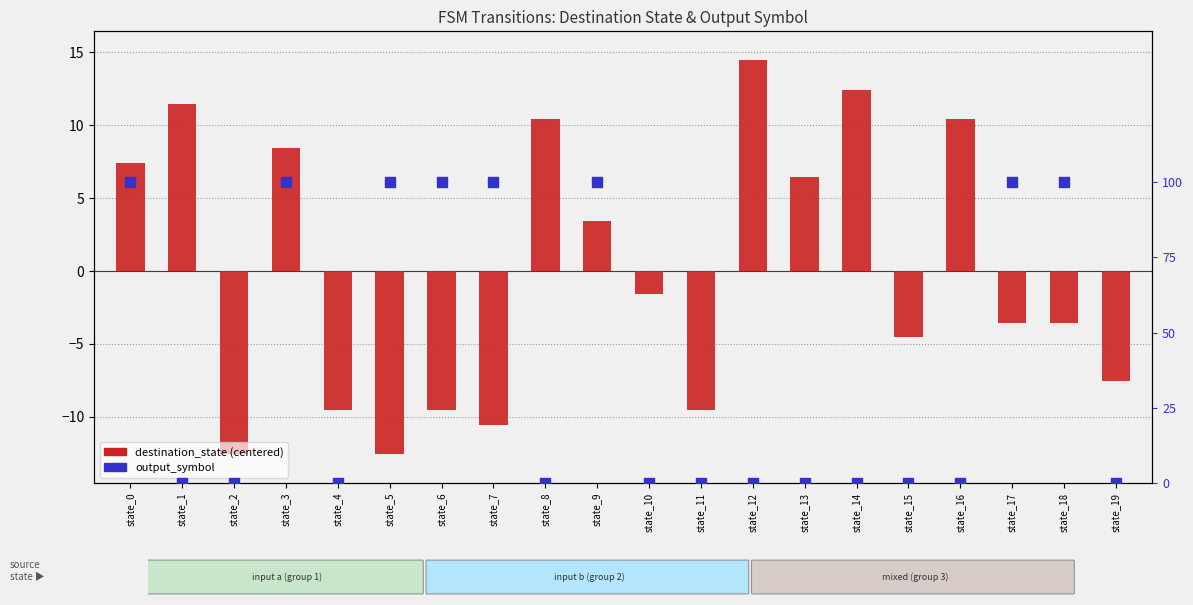

Which series reaches the maximum Y coordinate?

destination_state (centered)